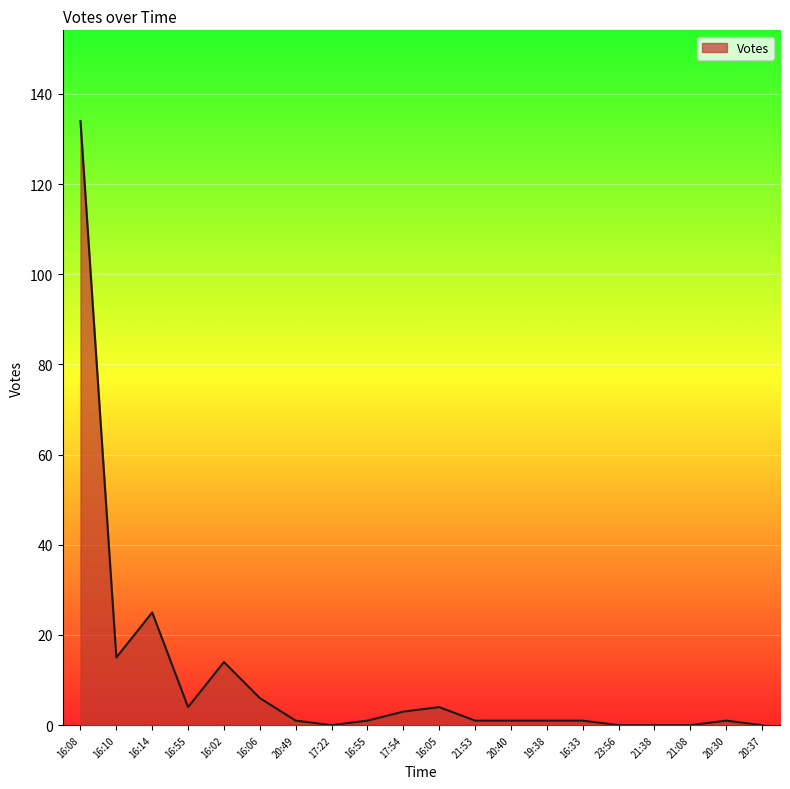

What is the label of the 6th point from the left?

16:06